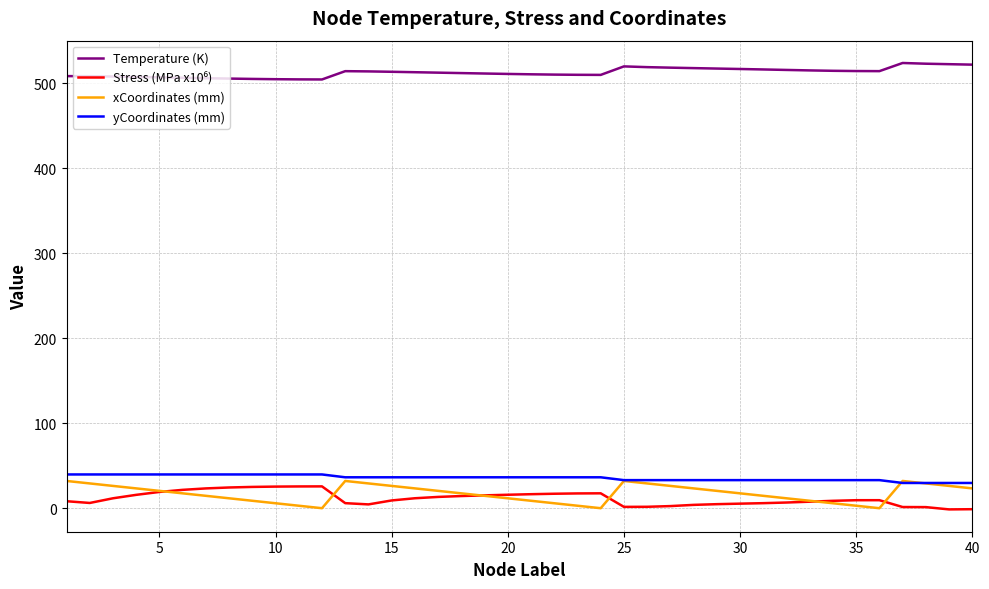

What is the maximum value shown in the chart?

523.8